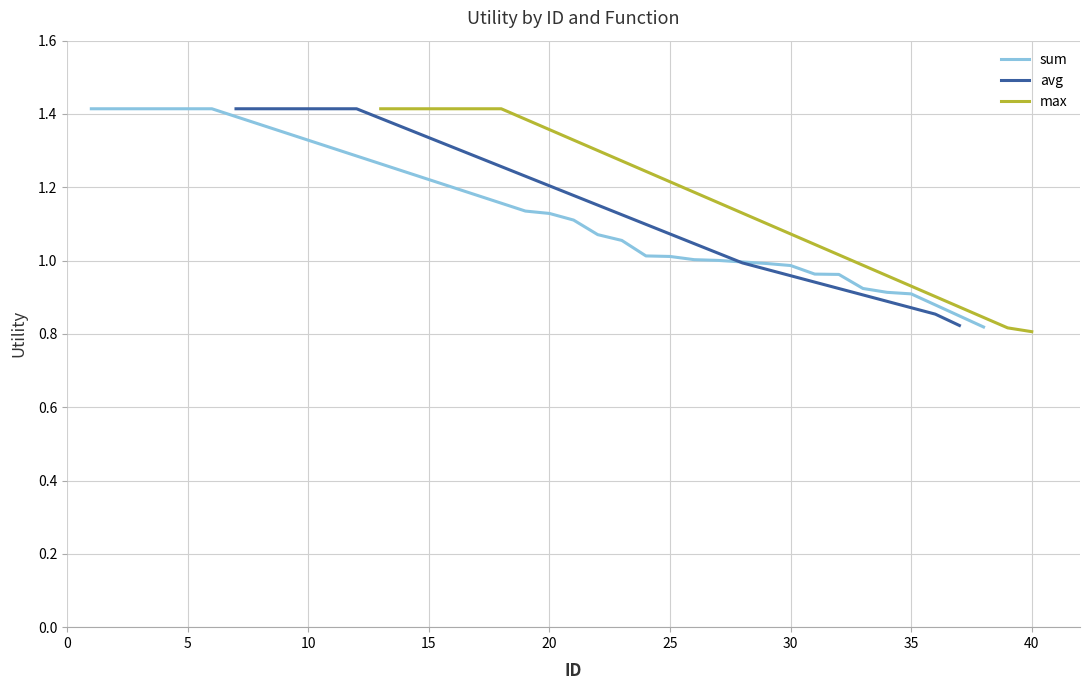

Is it true that avg equals 0.1 at 33?

False